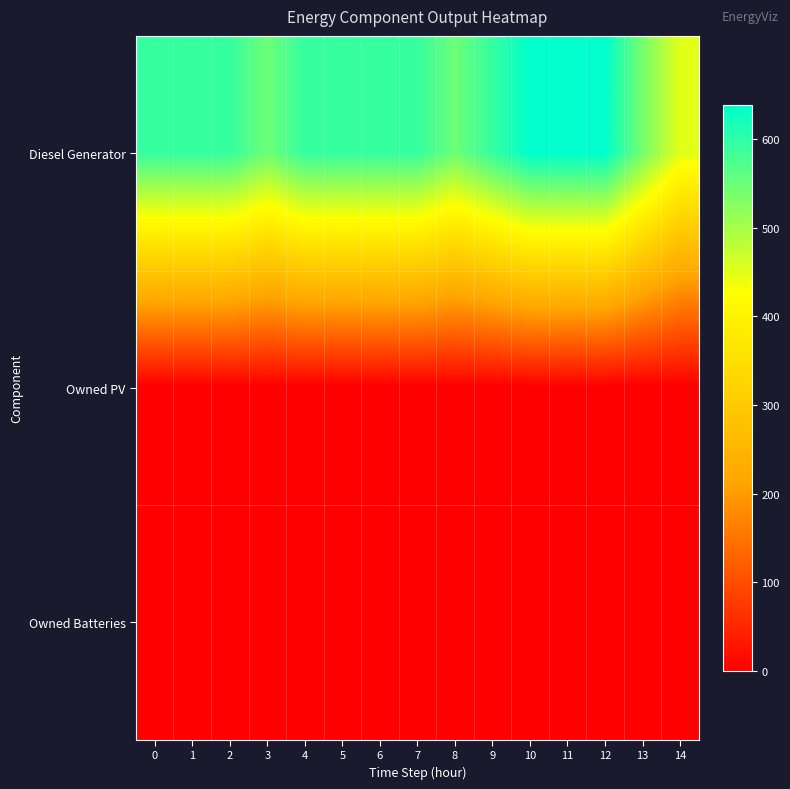

Reading left to right, extract all data points from this chart.

Diesel Generator: 0=593	1=593	2=593	3=548	4=593	5=593	6=593	7=593	8=548	9=593	10=639	11=639	12=639	13=540	14=450
Owned PV: 0=0	1=0	2=0	3=0	4=0	5=0	6=0	7=0	8=0	9=0	10=0	11=0	12=0	13=0	14=0
Owned Batteries: 0=0	1=0	2=0	3=0	4=0	5=0	6=0	7=0	8=0	9=0	10=0	11=0	12=0	13=0	14=0